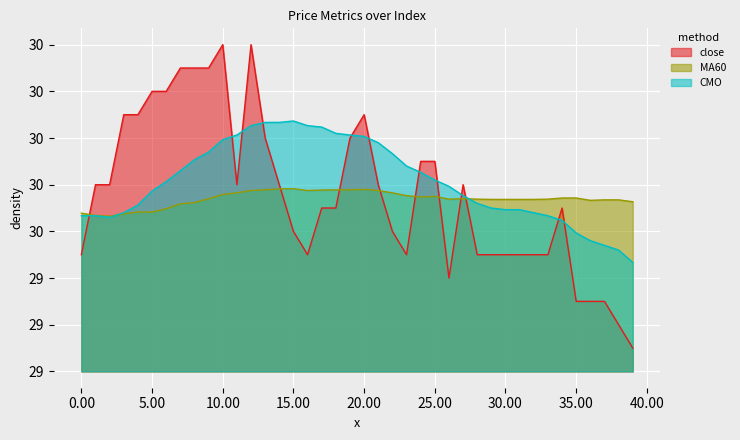

What is the value of the CMO point at the 29th from the left?

29.7